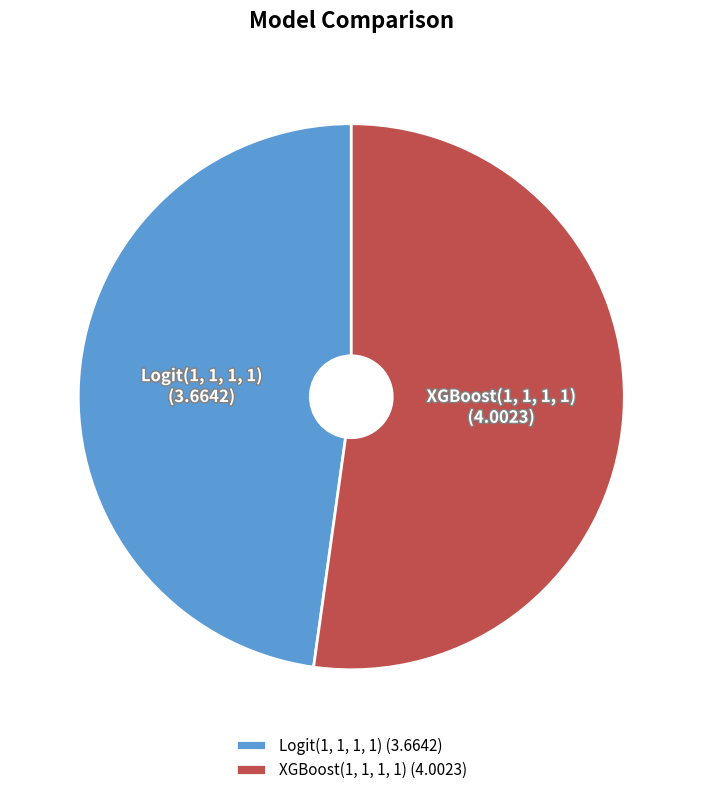

What is the ratio of the value at XGBoost(1, 1, 1, 1) (4.0023) to the value at Logit(1, 1, 1, 1) (3.6642)?

1.1